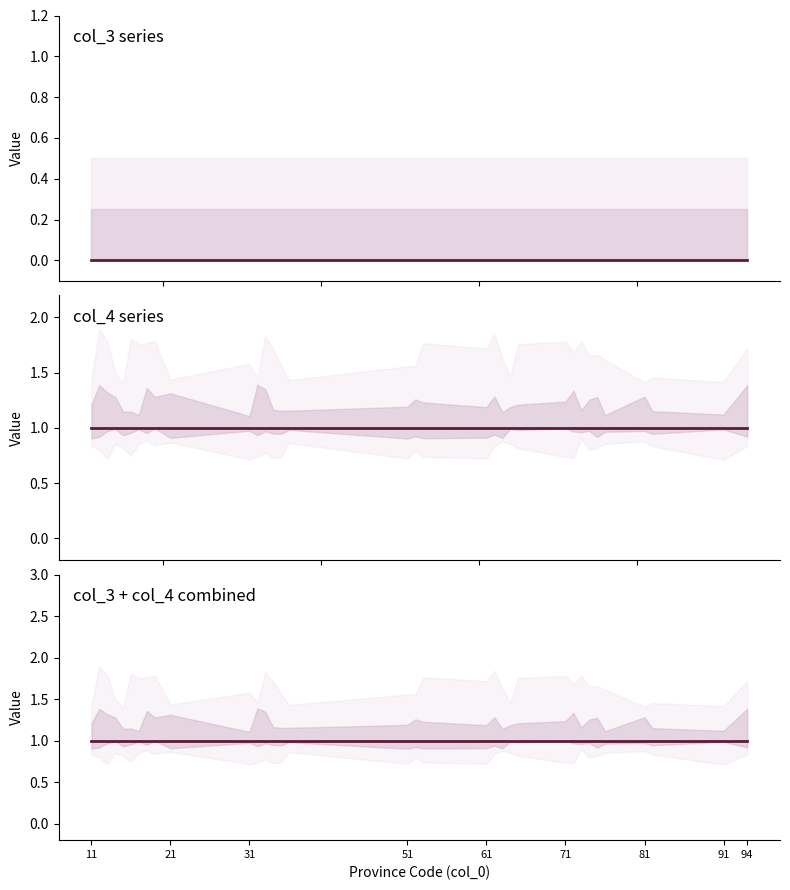

Where is col_4 nearest to the value 1?

11